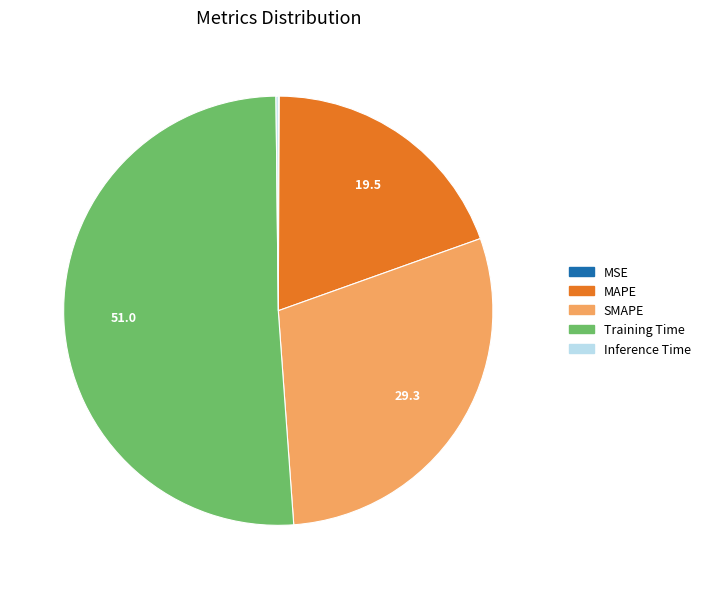

What is the majority slice?

Training Time